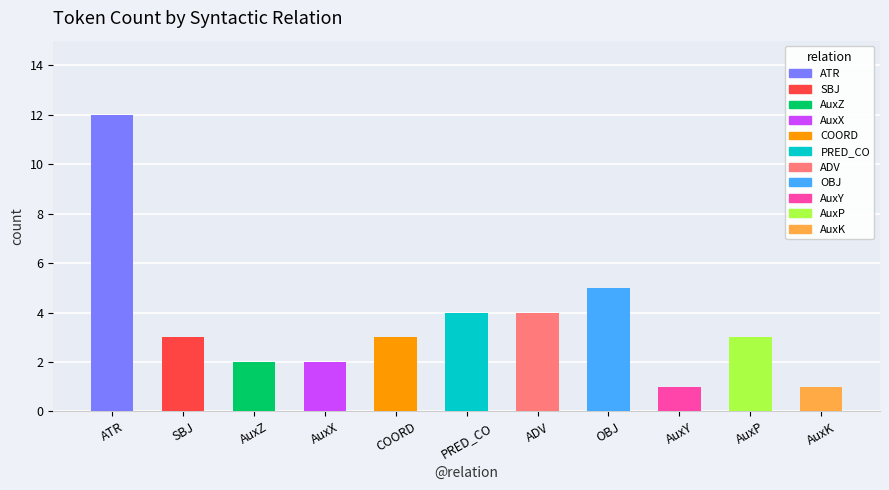

What is the difference between the values at AuxZ and AuxK?

1